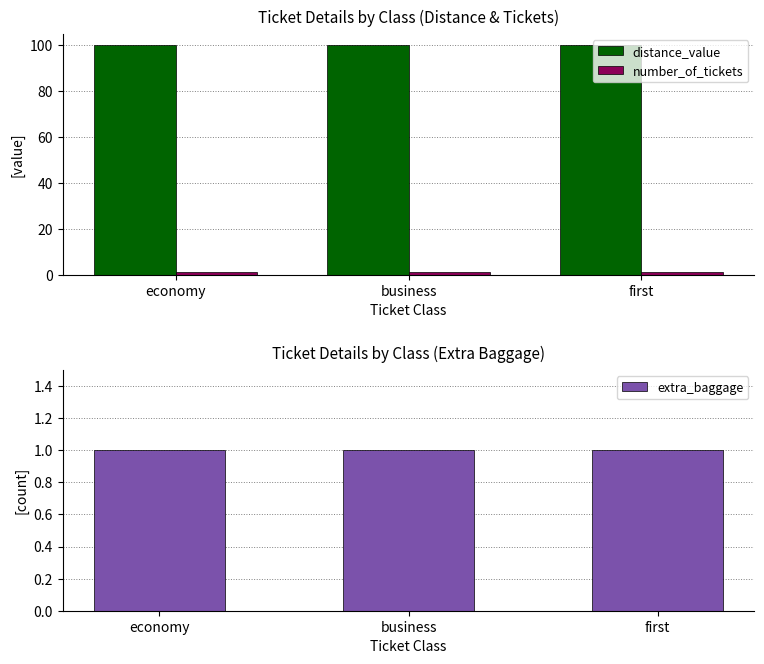

Which series has the widest spread of values?

distance_value